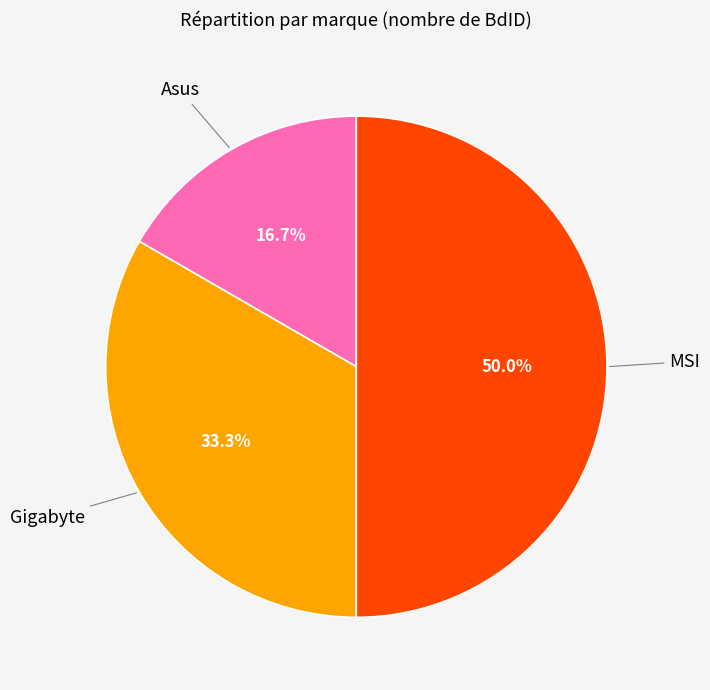

How many segments does this pie chart have?

3